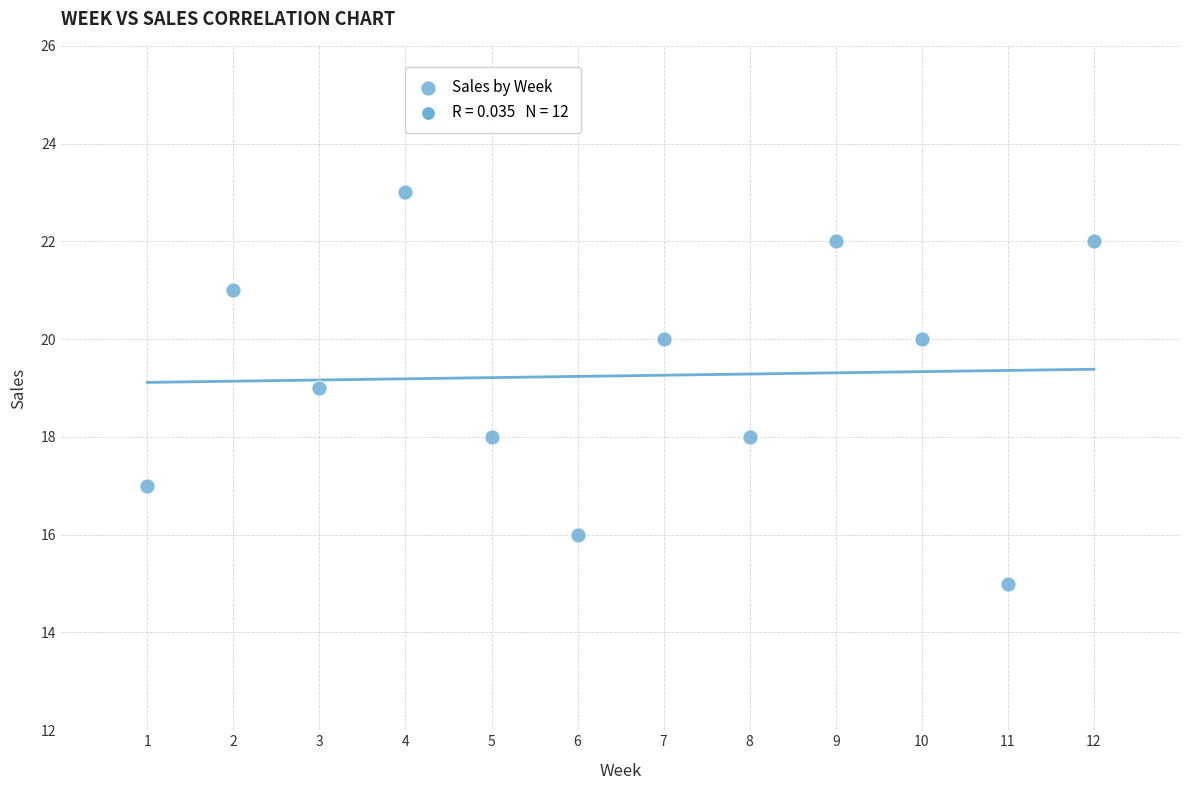

What is the range of Y values (max minus min)?

8